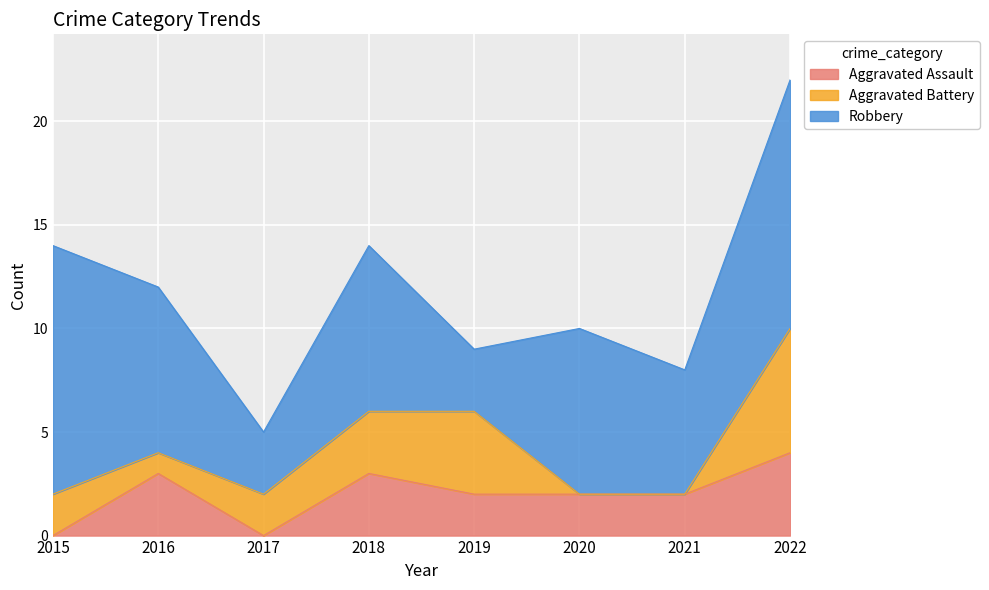

Rank the series by their maximum value, from highest to lowest.

Robbery, Aggravated Battery, Aggravated Assault